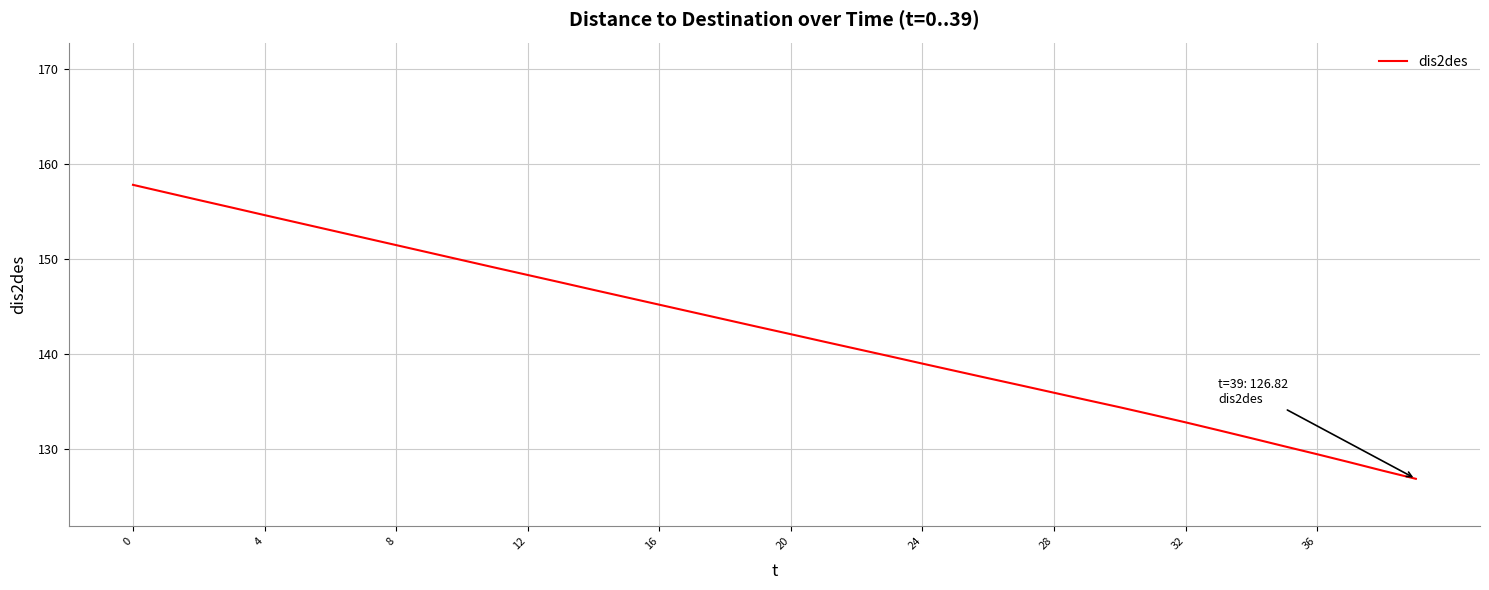

What is the greatest value displayed?

157.8